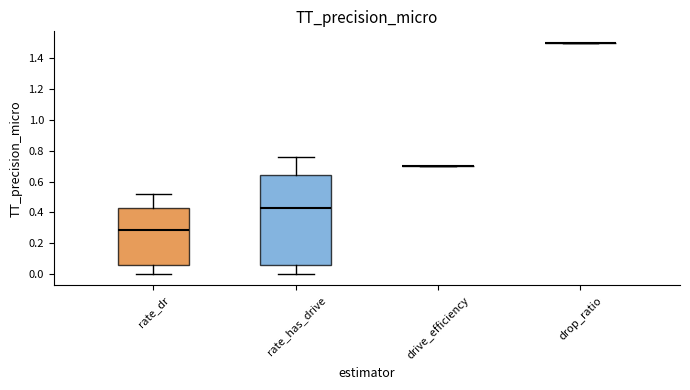

Reading left to right, read every box against the y-axis: the position of its median line, the range the box covers, and the ends of its whiskers. The values are not printed on the chart, so give them approximately, as read against the axis.

rate_dr: median 0.28, box 0.06 to 0.42, whiskers 0.00 to 0.52
rate_has_drive: median 0.42, box 0.06 to 0.64, whiskers 0.00 to 0.76
drive_efficiency: box collapsed to a line at 0.70, whiskers 0.70 to 0.70
drop_ratio: box collapsed to a line at 1.50, whiskers 1.50 to 1.50